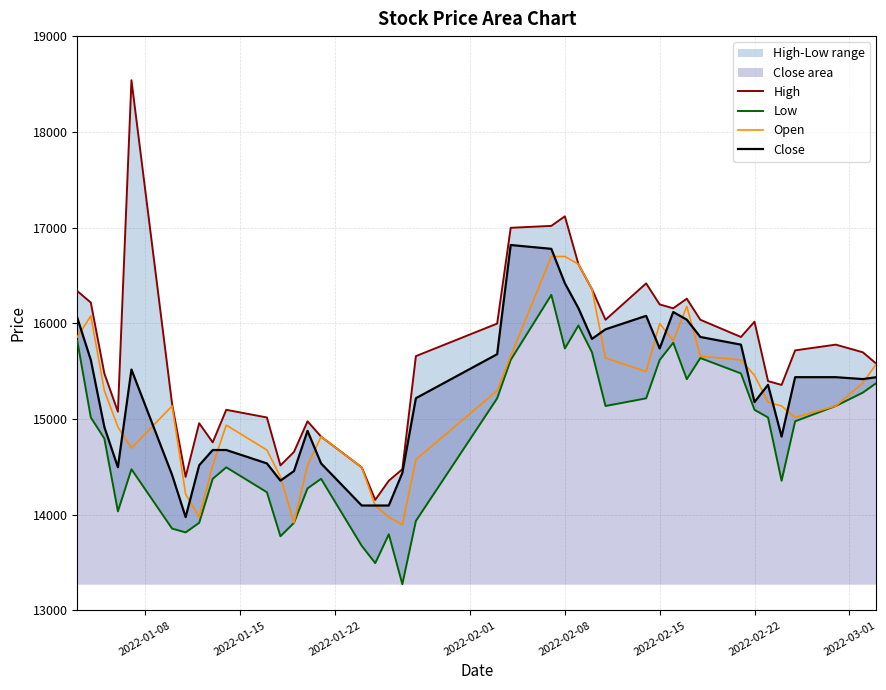

True or false: Low has a value of 3483 at 2022-02-08.

False